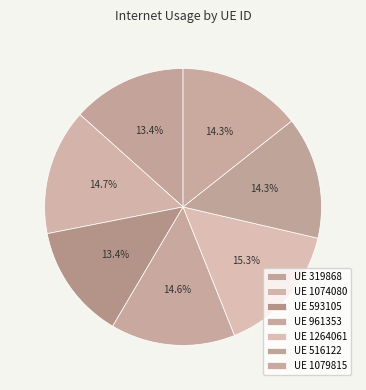

How many segments does this pie chart have?

7